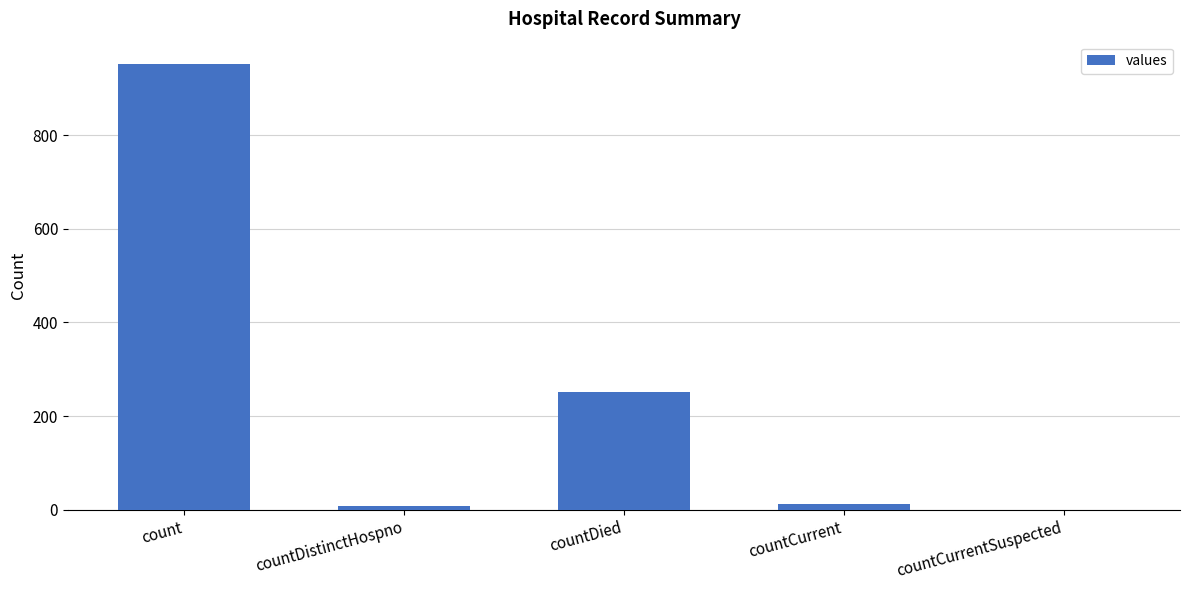

Where is the data nearest to the value 476?

countDied